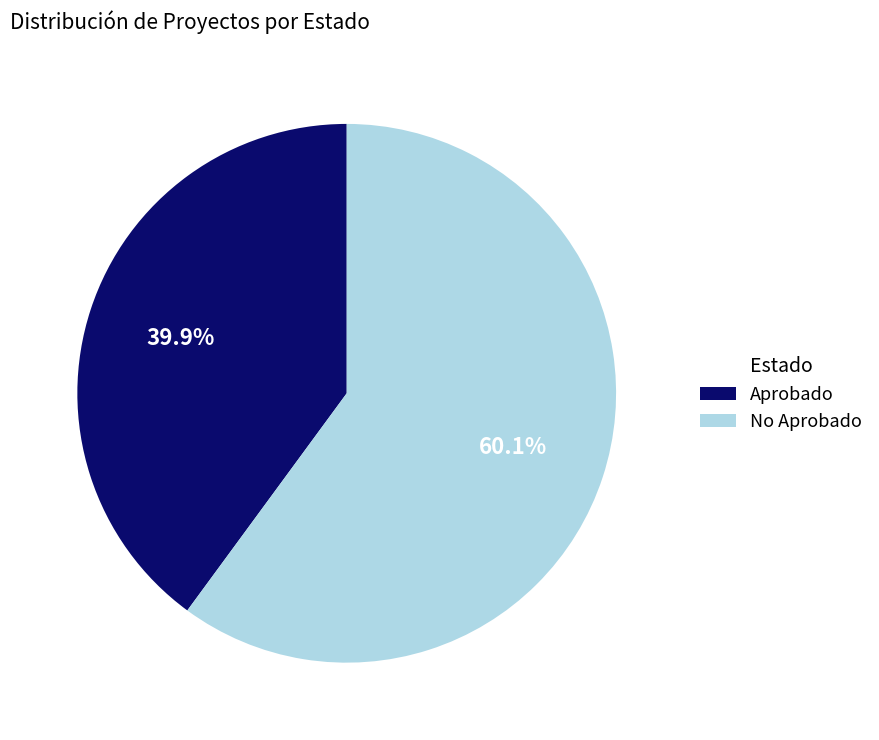

How many segments does this pie chart have?

2